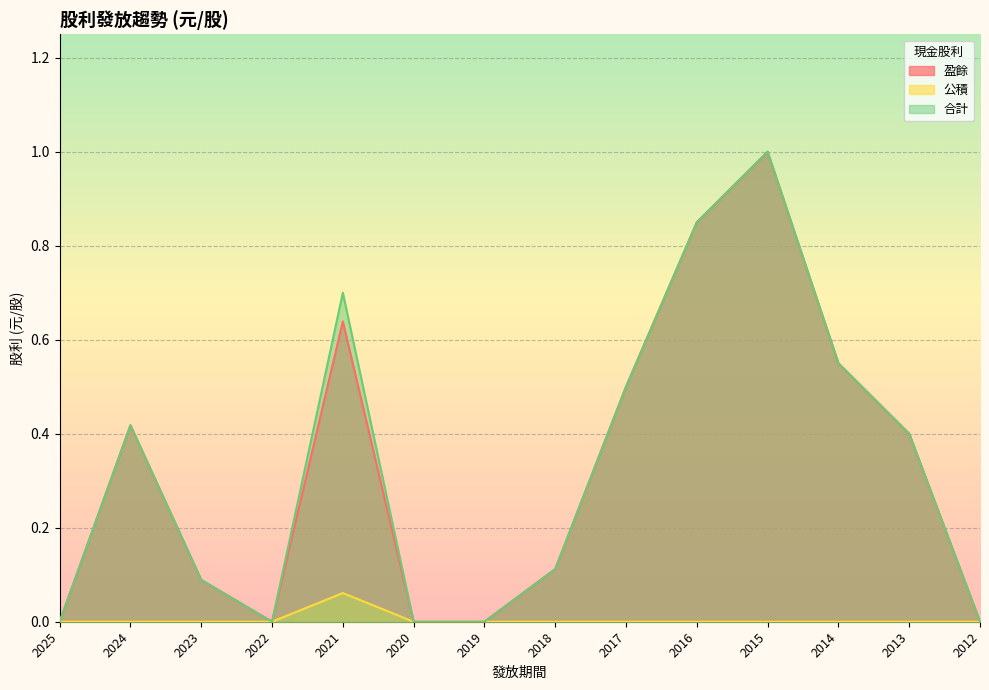

At which category does 盈餘 reach its first local valley?

2022